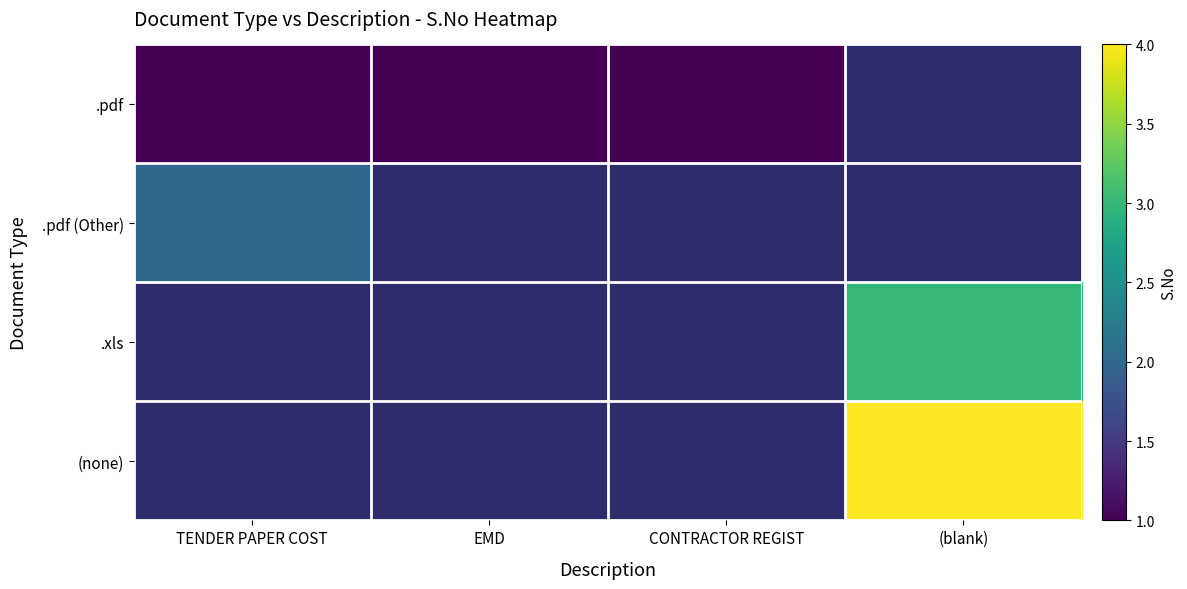

List the labels in order of .pdf value, smallest first.

TENDER PAPER COST, EMD, CONTRACTOR REGIST, (blank)